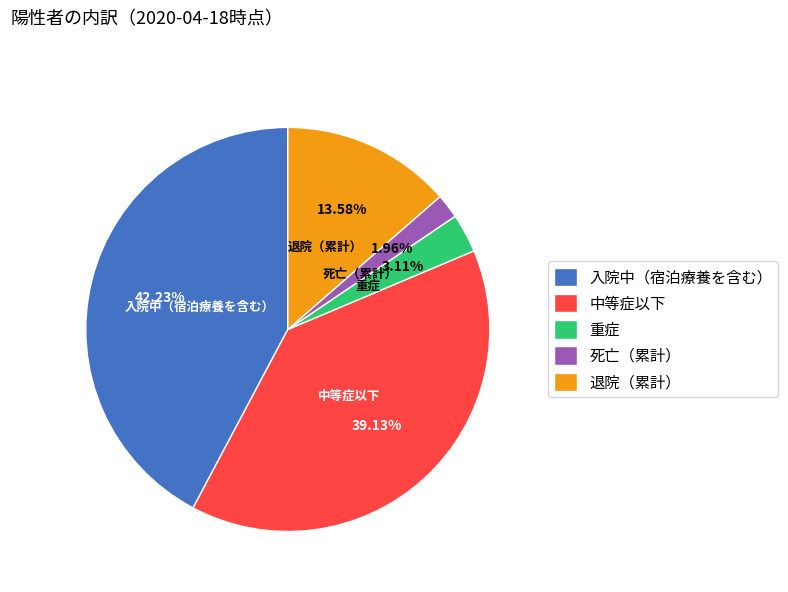

Which has a higher value, 重症 or 死亡（累計）?

重症